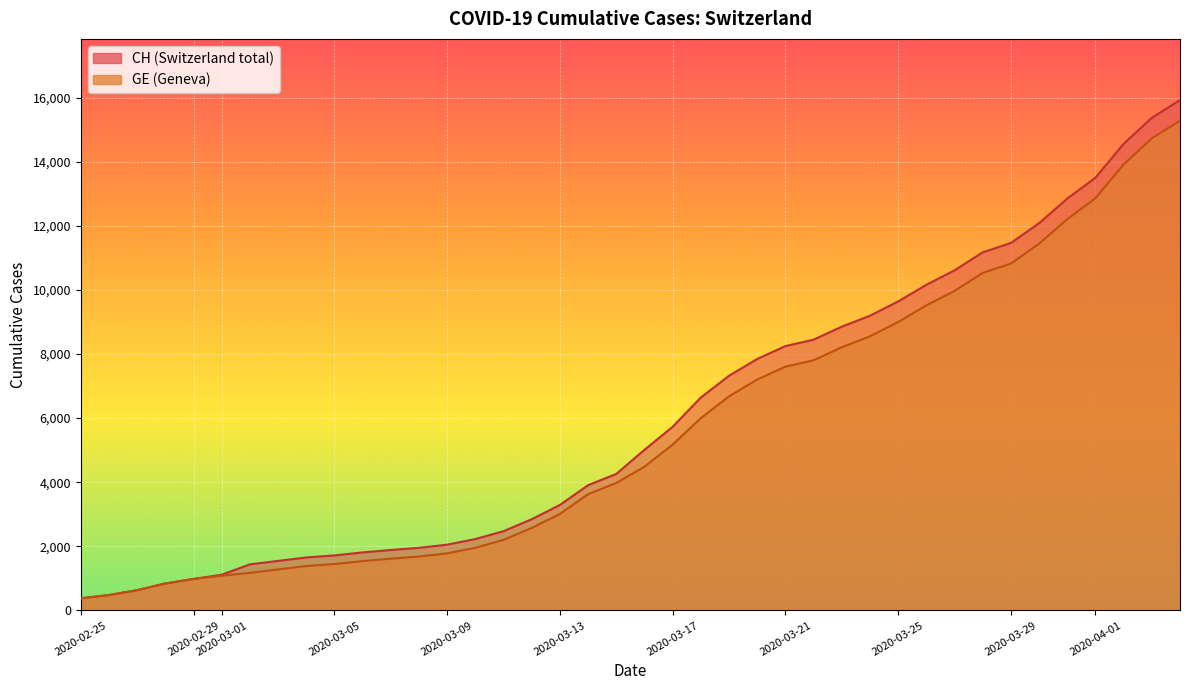

What is the value of the GE point at the 31st from the left?

9520